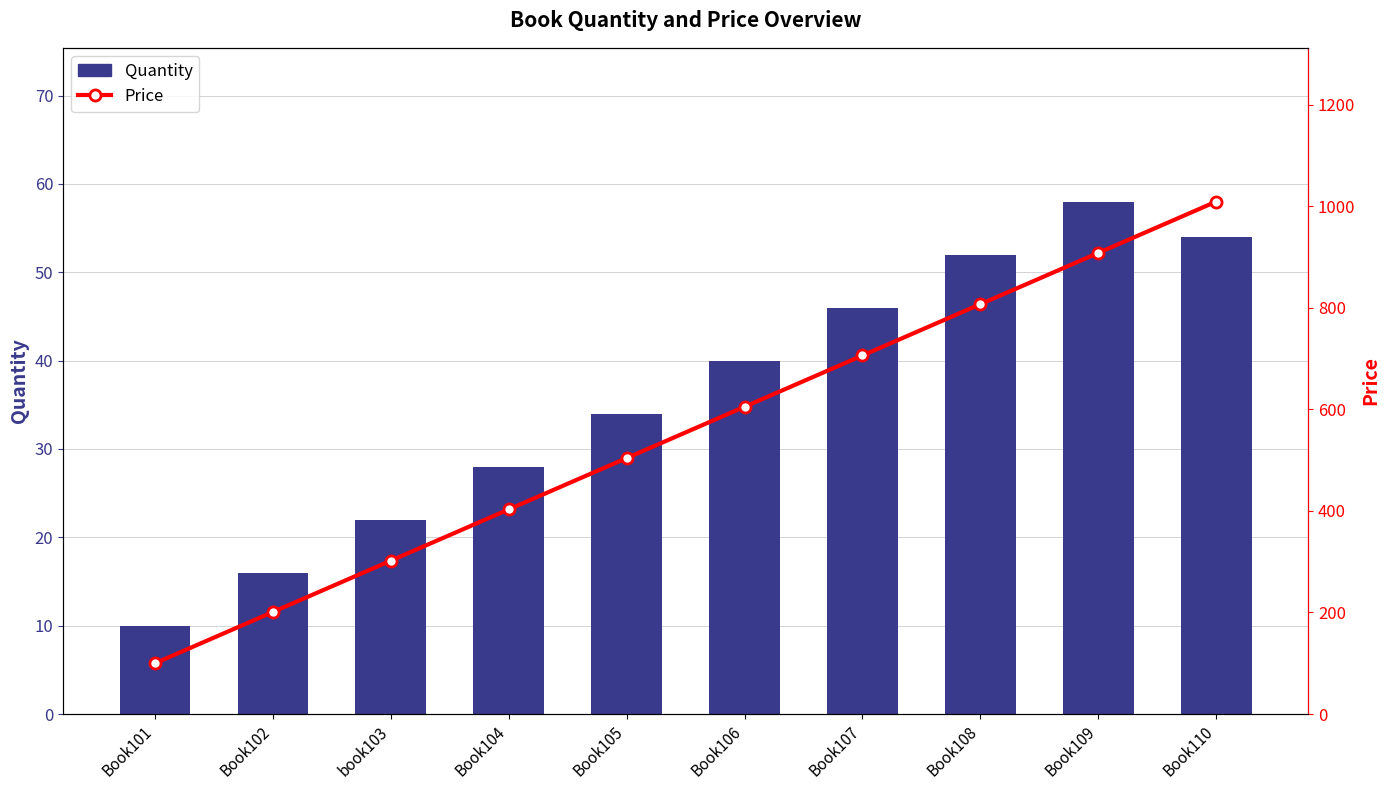

Is it true that Price equals 807 at Book108?

True